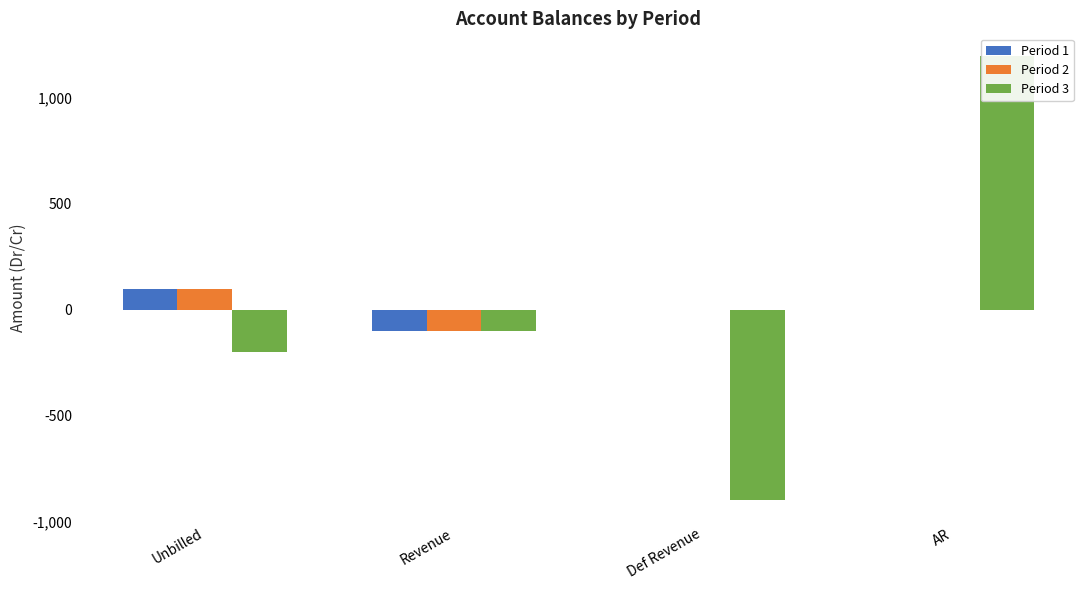

What is the label of the 1st bar from the right?

AR